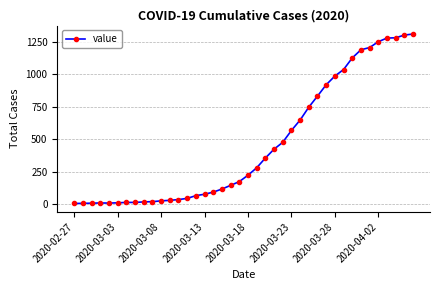

What is the sum of all values?

18380